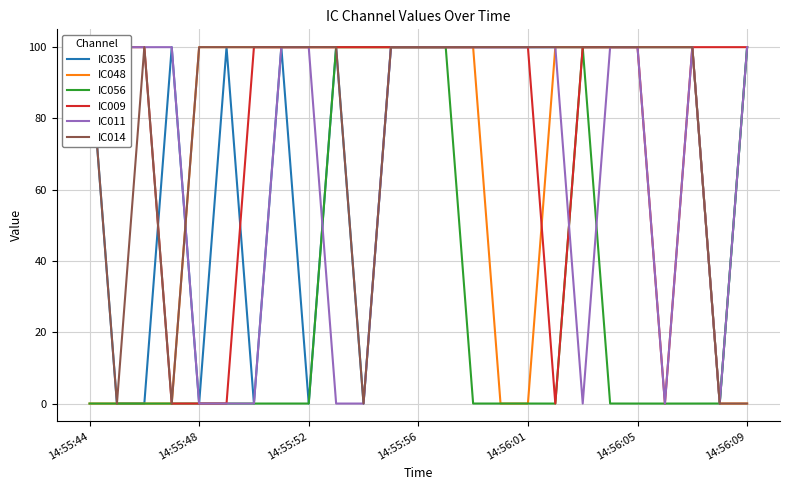

What are all the series names shown in the legend?

IC035, IC048, IC056, IC009, IC011, IC014